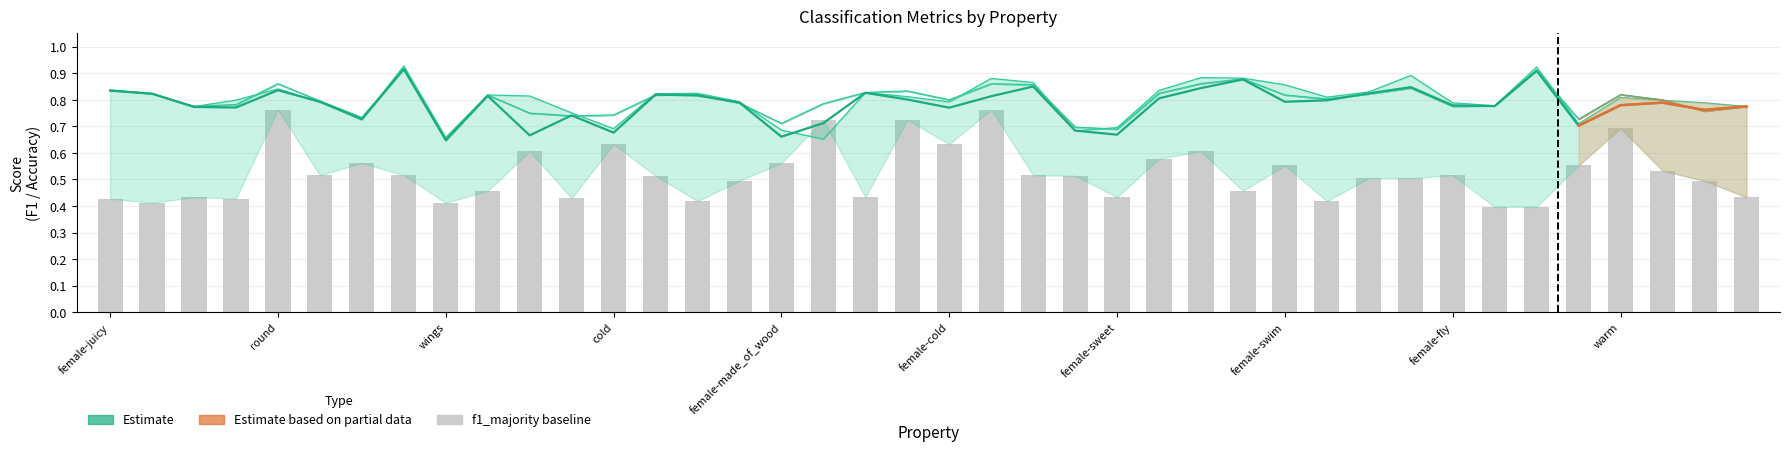

What is the approximate value of f1_weighted at wings?

0.6